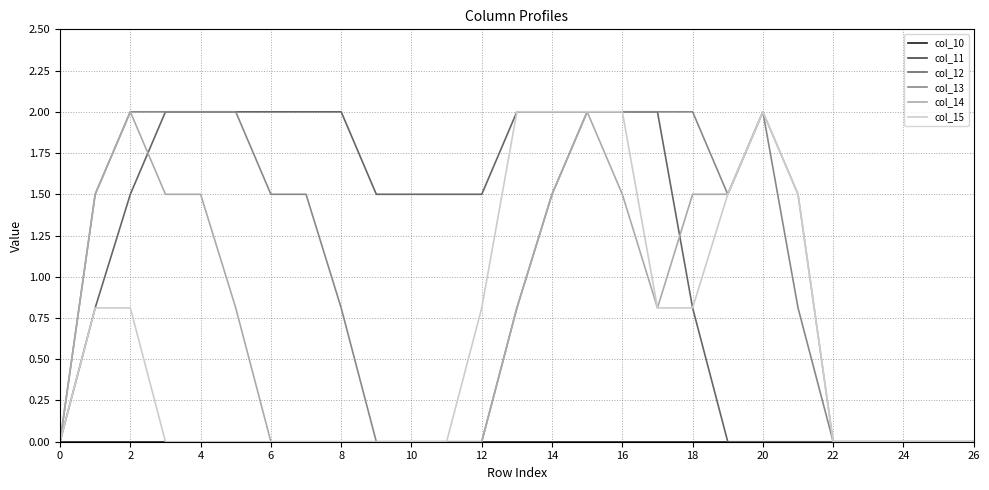

Rank the series by their maximum value, from lowest to highest.

col_10, col_11, col_12, col_13, col_14, col_15